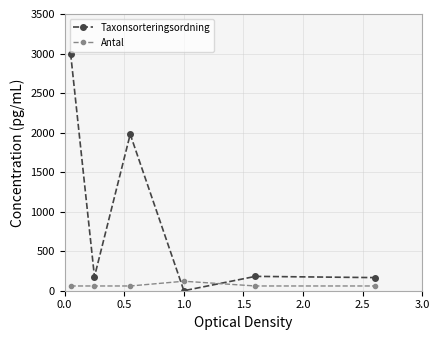

What is the value of the Taxonsorteringsordning point at the 1st from the left?

3000.0